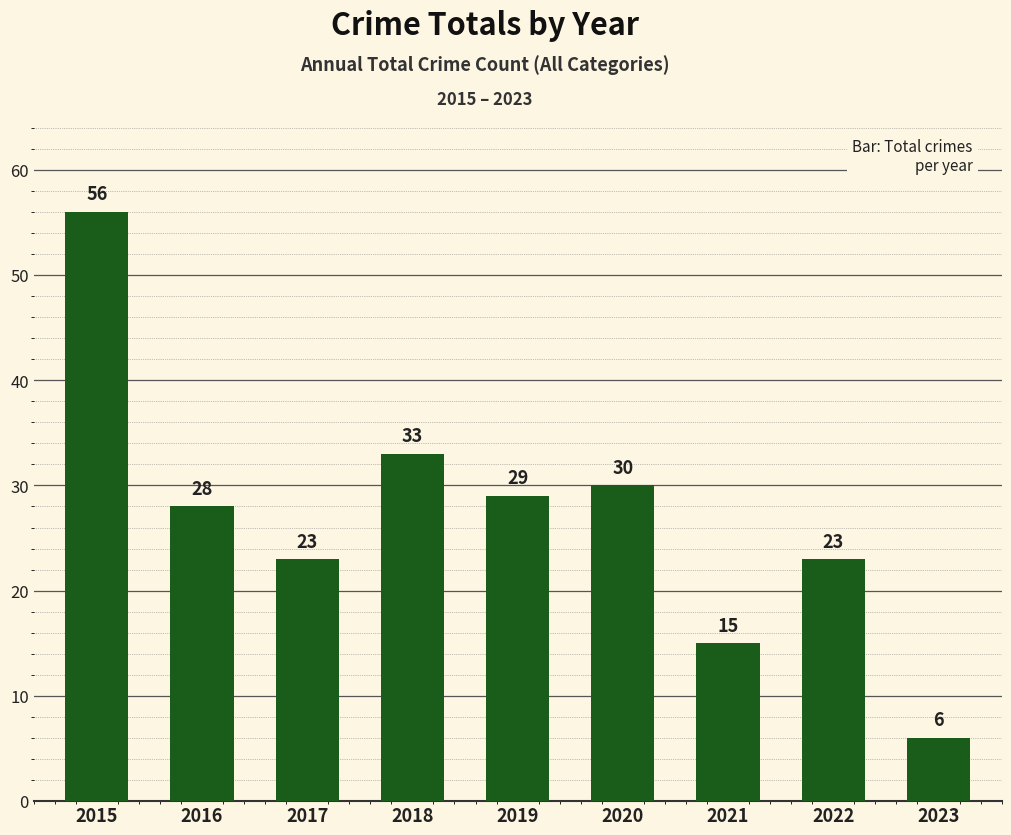

What is the difference between the maximum and minimum values?

50